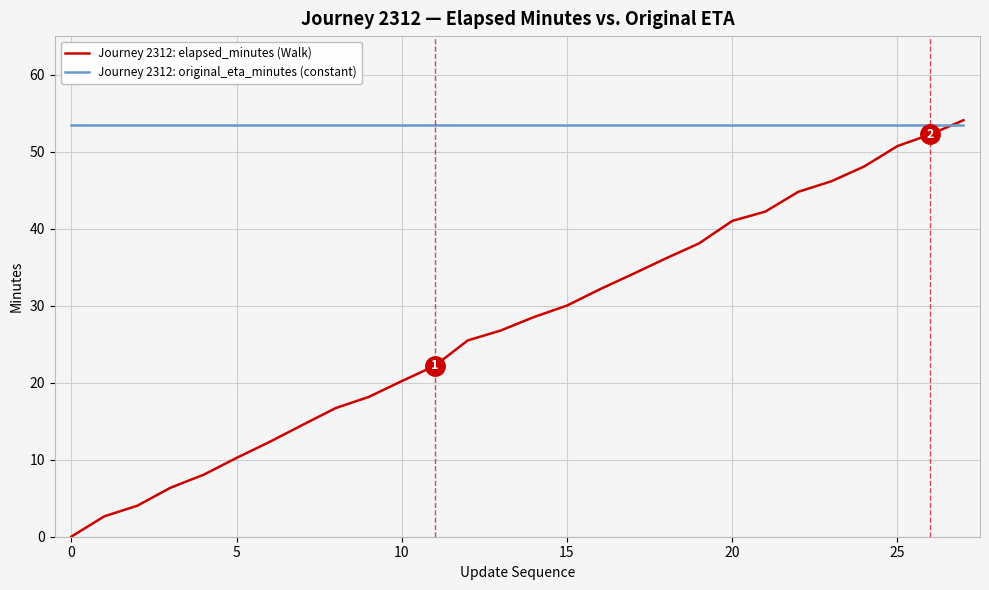

What is the difference between the maximum and minimum values in the Journey 2312: elapsed_minutes (Walk) series?

54.1